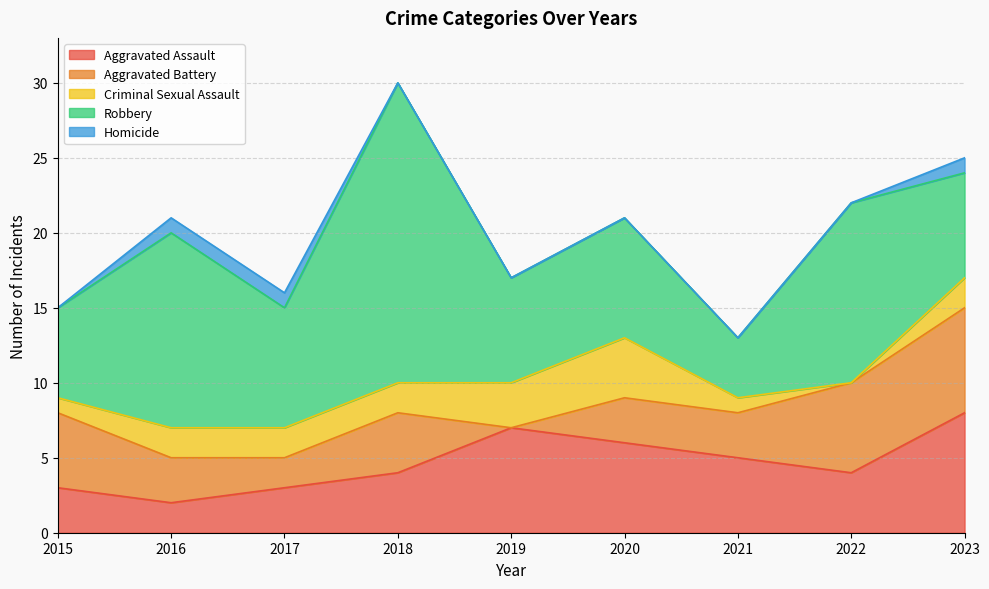

How many Criminal Sexual Assault values are between 1 and 2?

6